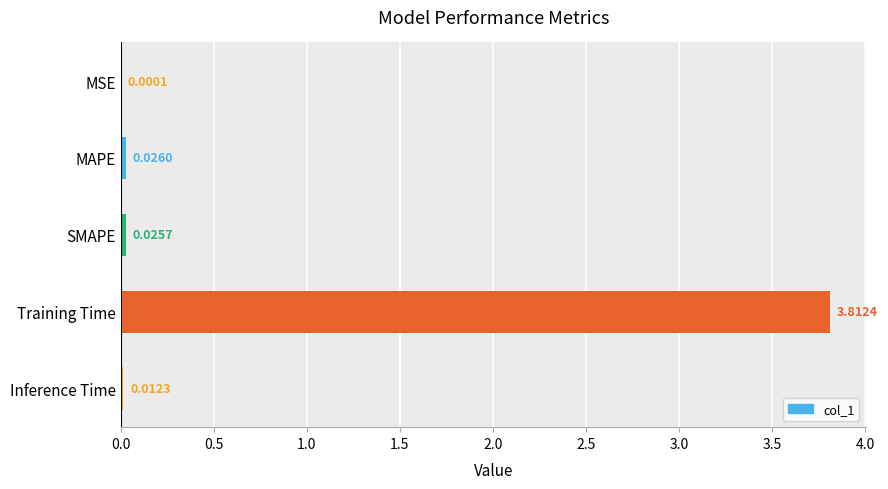

At which category does the chart reach its peak across all series?

Training Time